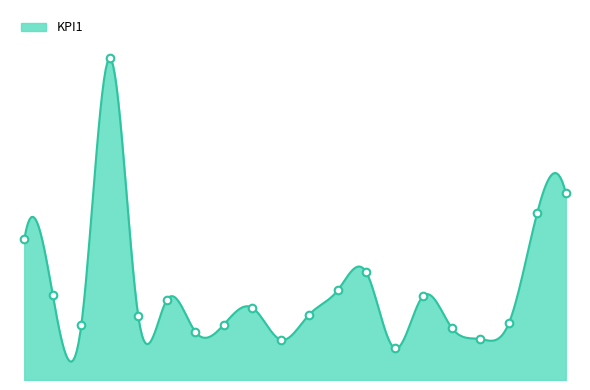

What is the ratio of the value at 16 to the value at 17?

1.3